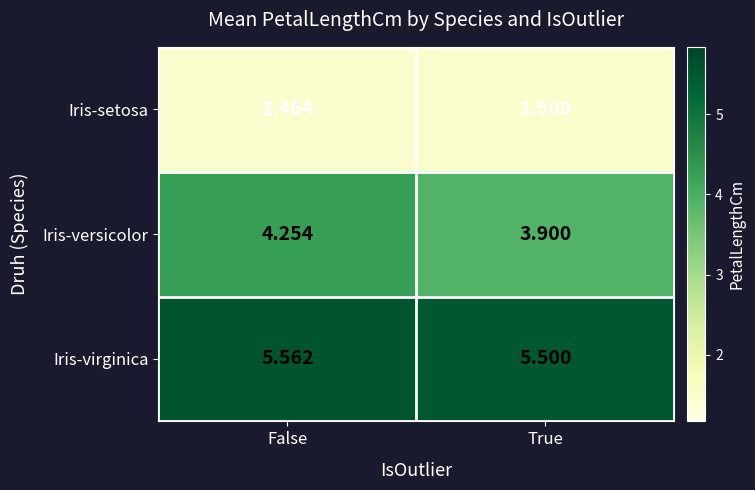

Rank the series by their average value, from highest to lowest.

Iris-virginica, Iris-versicolor, Iris-setosa